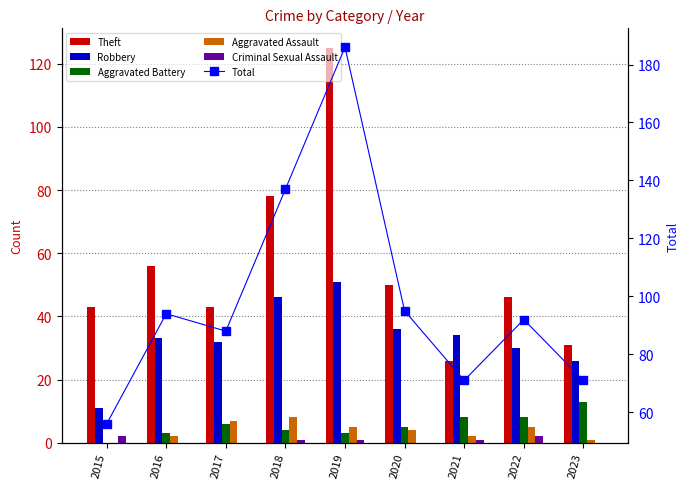

What are all the series names shown in the legend?

Theft, Robbery, Aggravated Battery, Aggravated Assault, Criminal Sexual Assault, Total